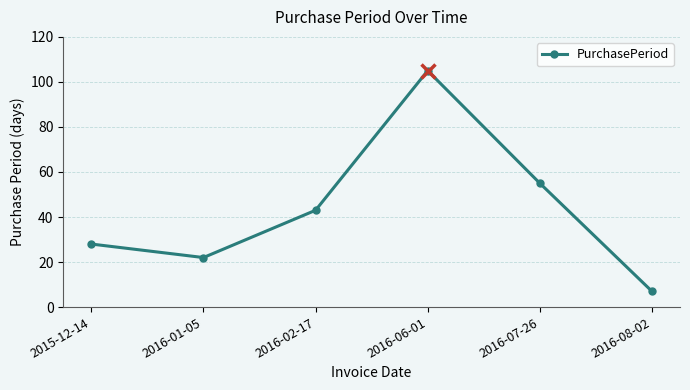

The chart shows a value of 22 at 2016-02-17. True or false?

False